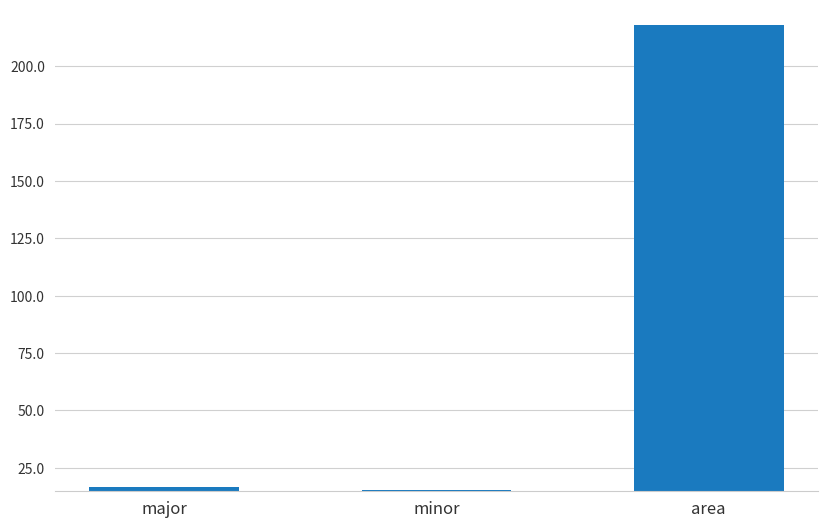

What position from the left is major?

1